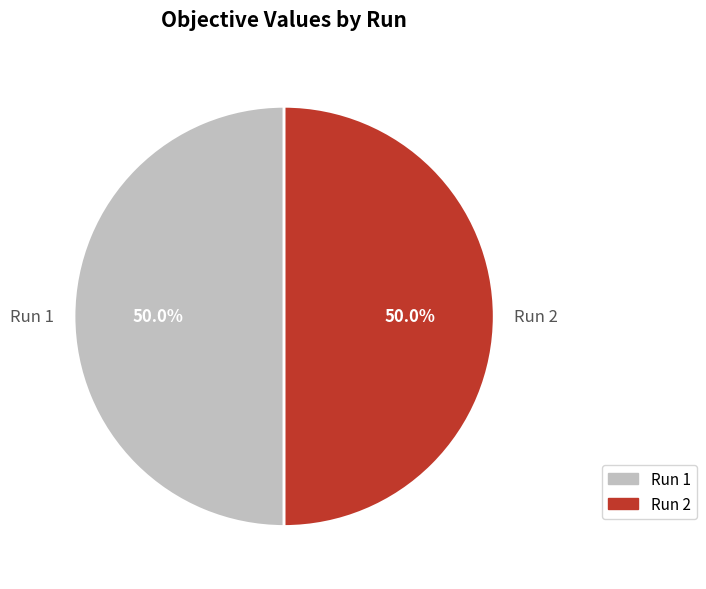

How many slices are in this pie chart?

2